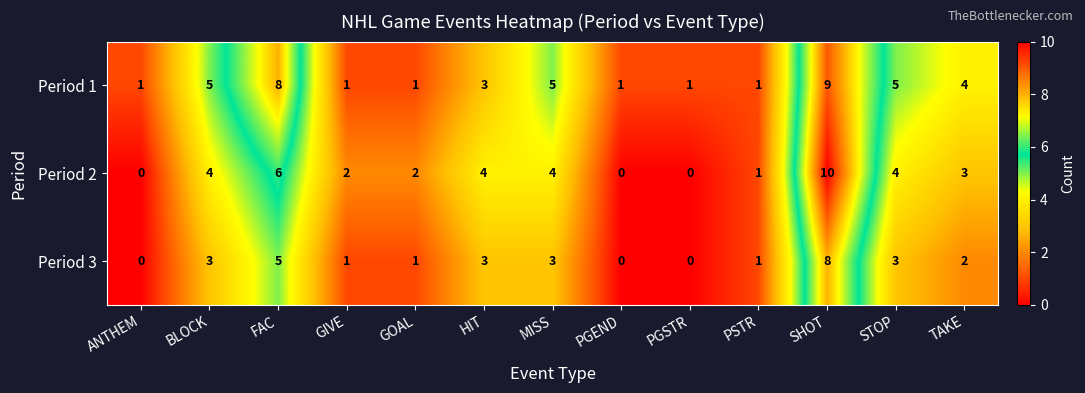

Read the Period 1 value at STOP.

5